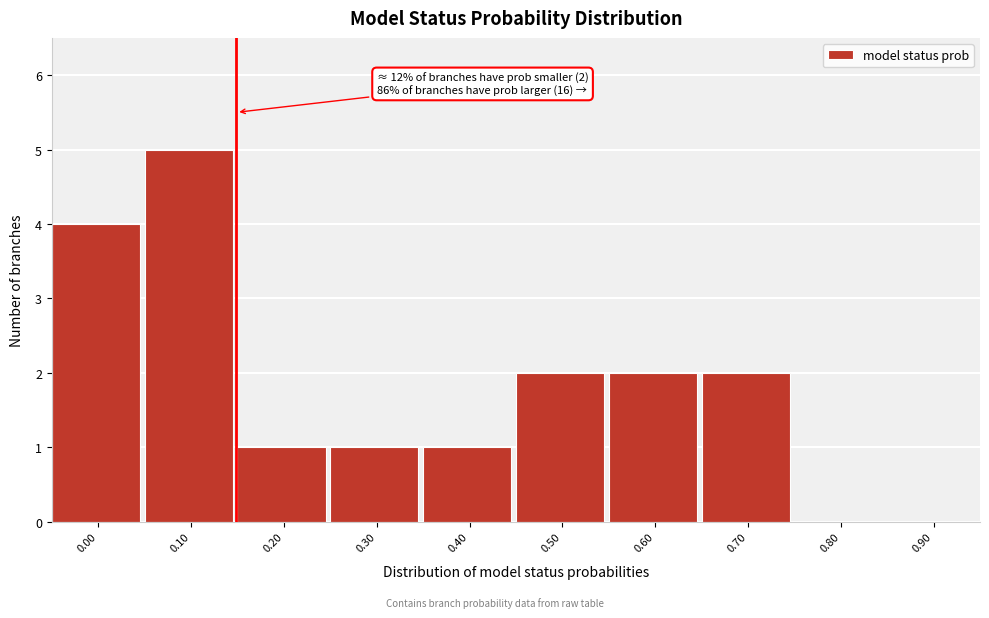

Reading right to left, list all the values displayed in this chart.

0.90=0	0.80=0	0.70=2	0.60=2	0.50=2	0.40=1	0.30=1	0.20=1	0.10=5	0.00=4